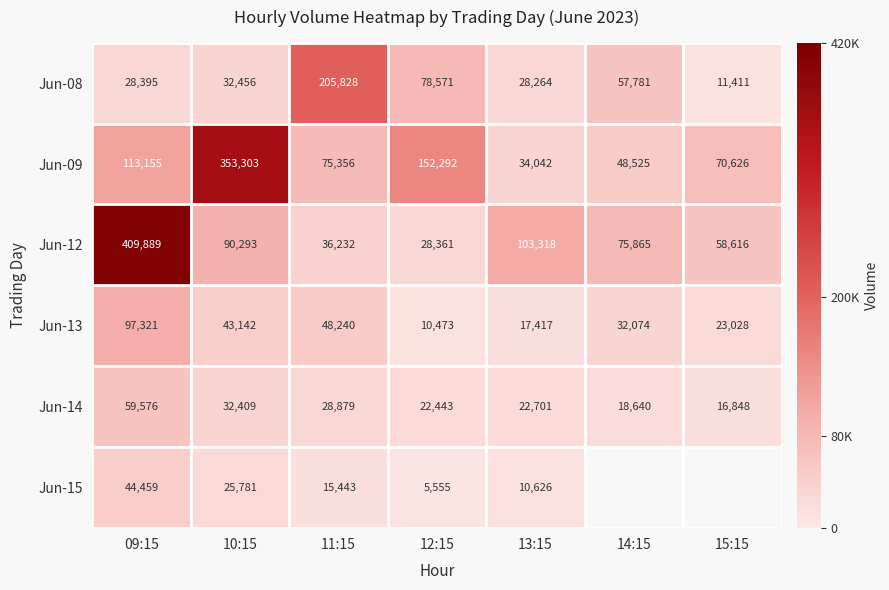

Where is Jun-08 nearest to the value 108619?

12:15